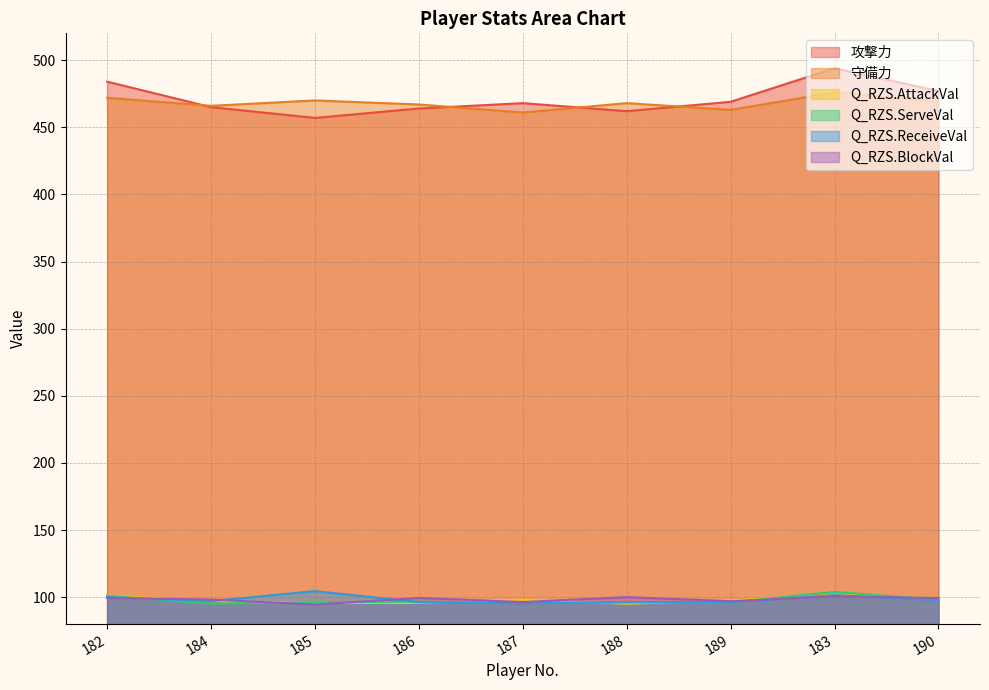

At how many categories does at least one series exceed 113?

9